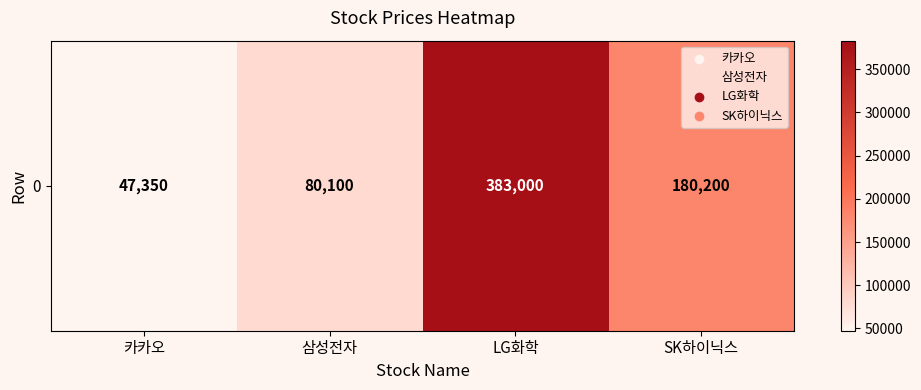

The value at 카카오 is 31232. True or false?

False